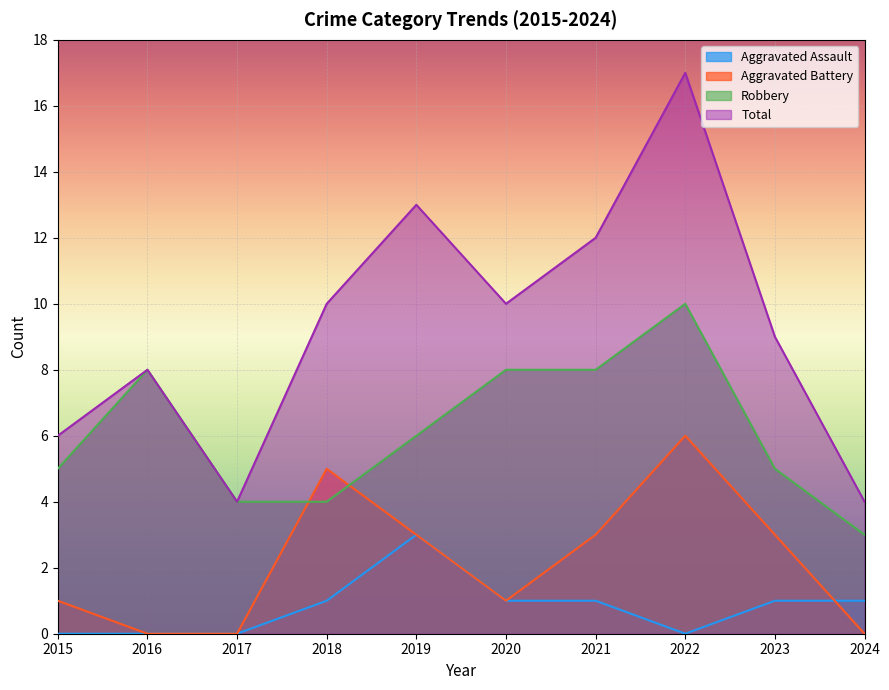

Reading left to right, extract all data points from this chart.

Aggravated Assault: 0	0	0	1	3	1	1	0	1	1
Aggravated Battery: 1	0	0	5	3	1	3	6	3	0
Robbery: 5	8	4	4	6	8	8	10	5	3
Total: 6	8	4	10	13	10	12	17	9	4